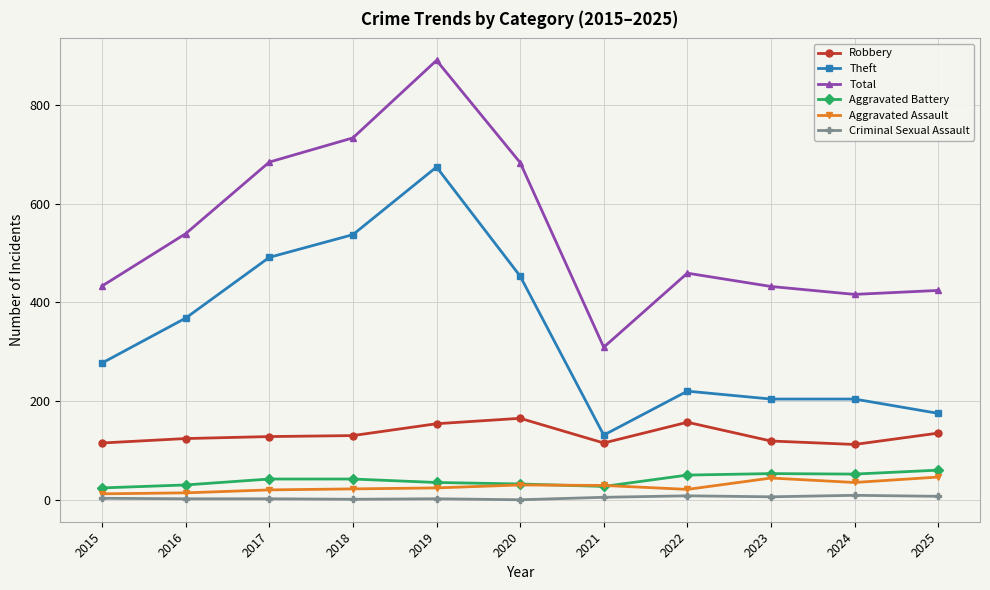

Is it true that Theft equals 486 at 2016?

False